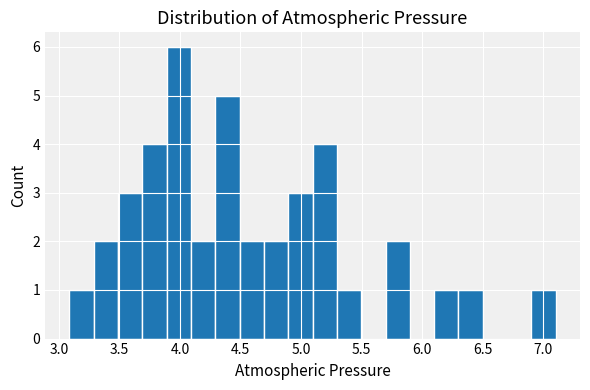

Reading left to right, list every bar in this chart as the range it spans on the x-axis followed by its height. Neither the bar edges nor the heights are printed on the chart, so give them approximately, as read against the axes.

3.1 to 3.3: 1
3.3 to 3.5: 2
3.5 to 3.7: 3
3.7 to 3.9: 4
3.9 to 4.1: 6
4.1 to 4.3: 2
4.3 to 4.5: 5
4.5 to 4.7: 2
4.7 to 4.9: 2
4.9 to 5.1: 3
5.1 to 5.3: 4
5.3 to 5.5: 1
5.5 to 5.7: 0
5.7 to 5.9: 2
5.9 to 6.1: 0
6.1 to 6.3: 1
6.3 to 6.5: 1
6.5 to 6.7: 0
6.7 to 6.9: 0
6.9 to 7.1: 1